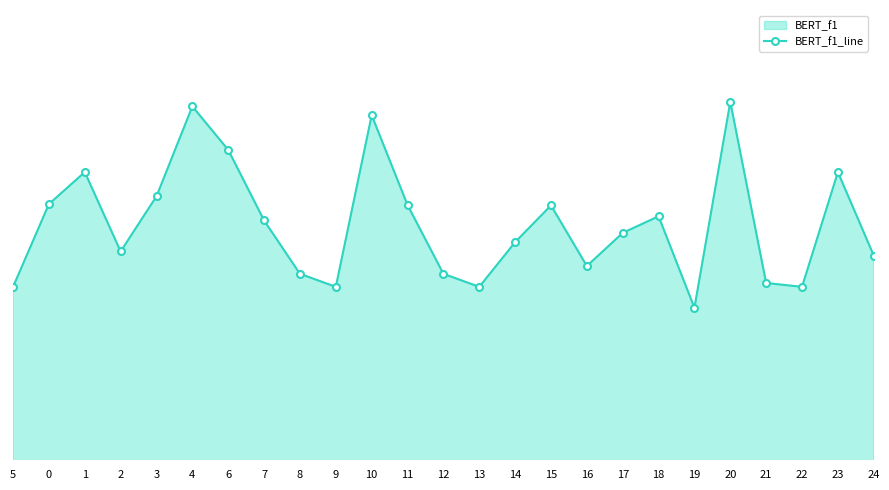

The chart shows a value of 0.8 at 21. True or false?

True